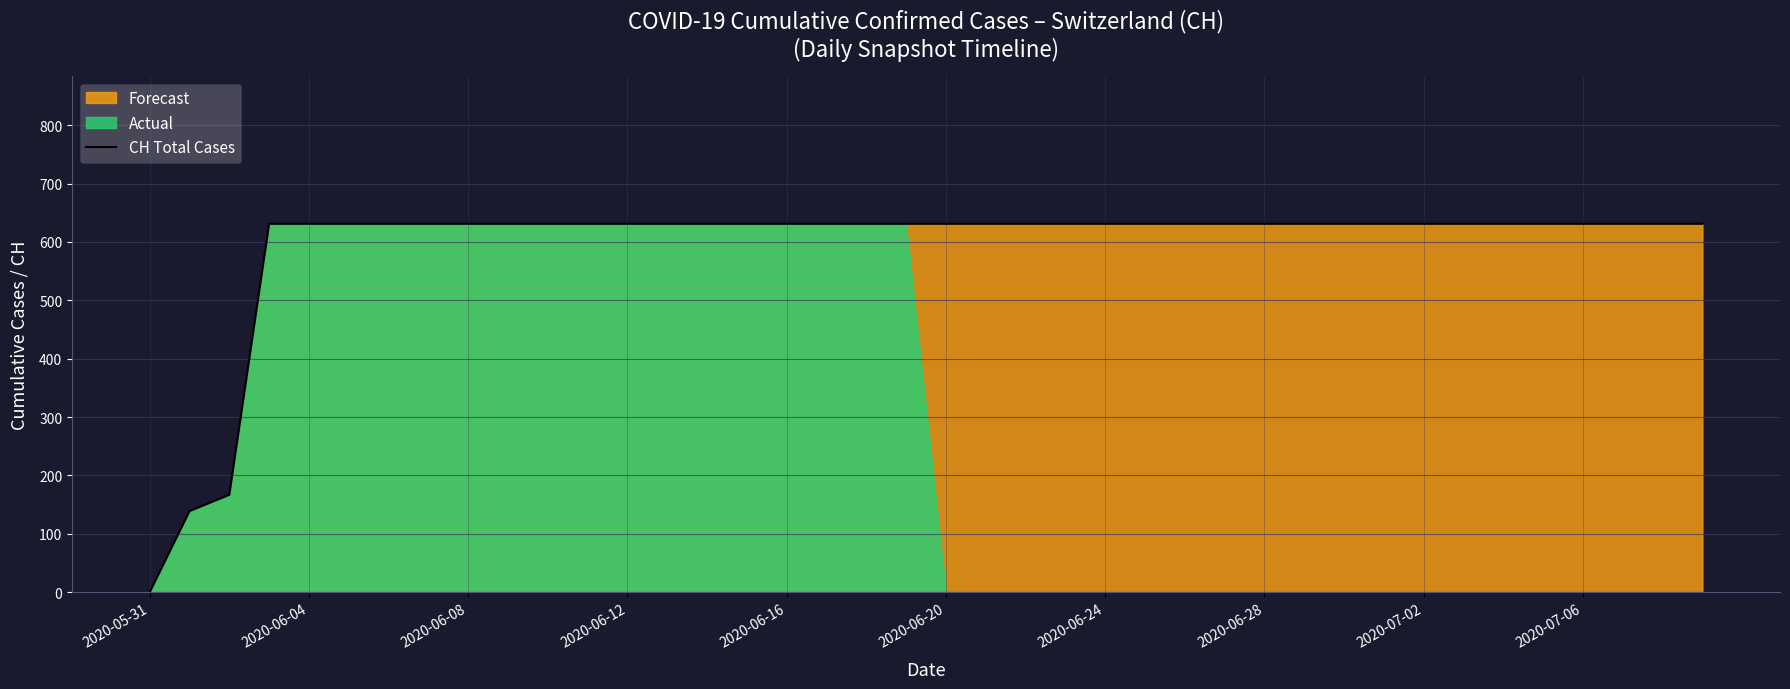

Reading left to right, extract all data points from this chart.

0	139	167	631	631	631	631	631	631	631	631	631	631	631	631	631	631	631	631	631	631	631	631	631	631	631	631	631	631	631	631	631	631	631	631	631	631	631	631	631